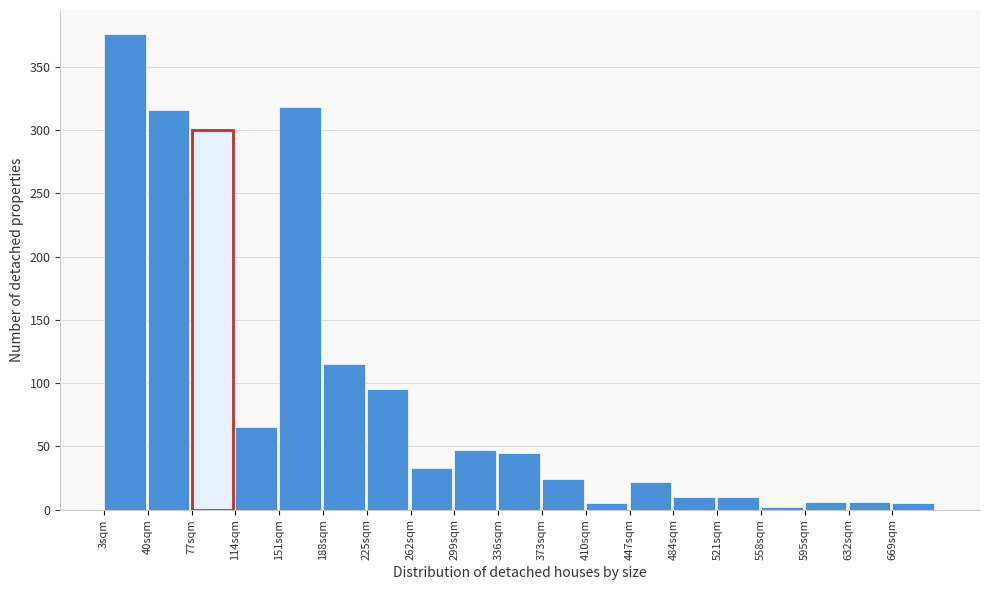

What is the maximum value shown in the chart?

376